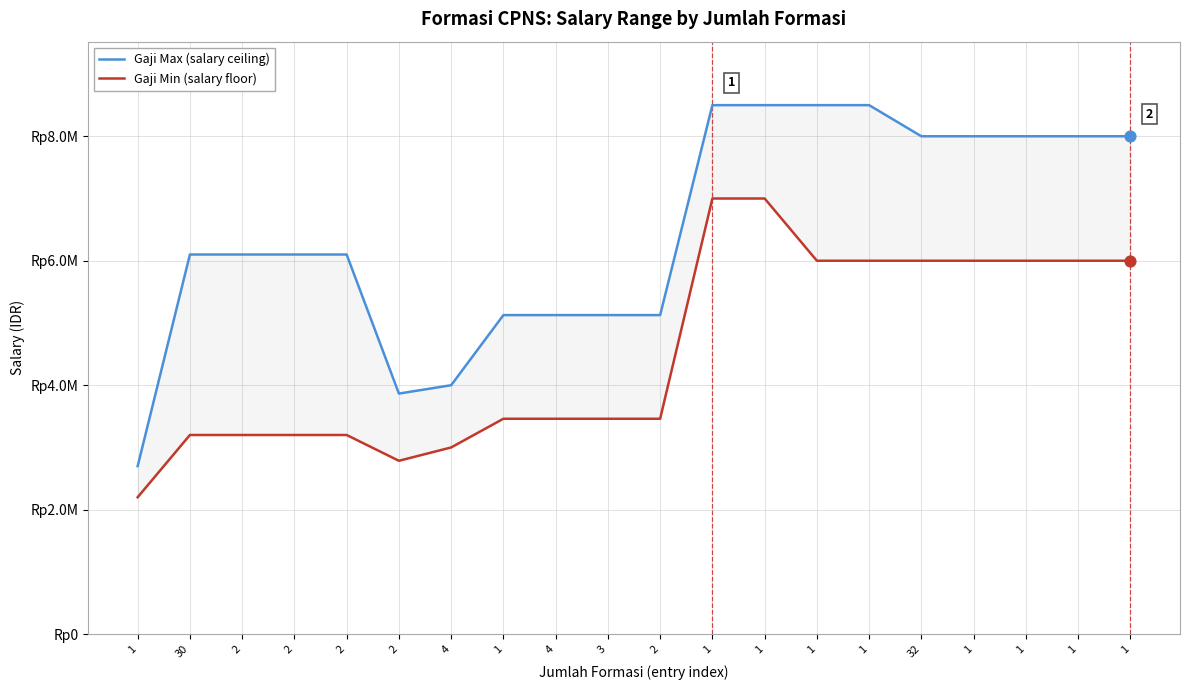

Is the value of Gaji Max (salary ceiling) at 2 greater than the value of Gaji Min (salary floor) at 1?

Yes